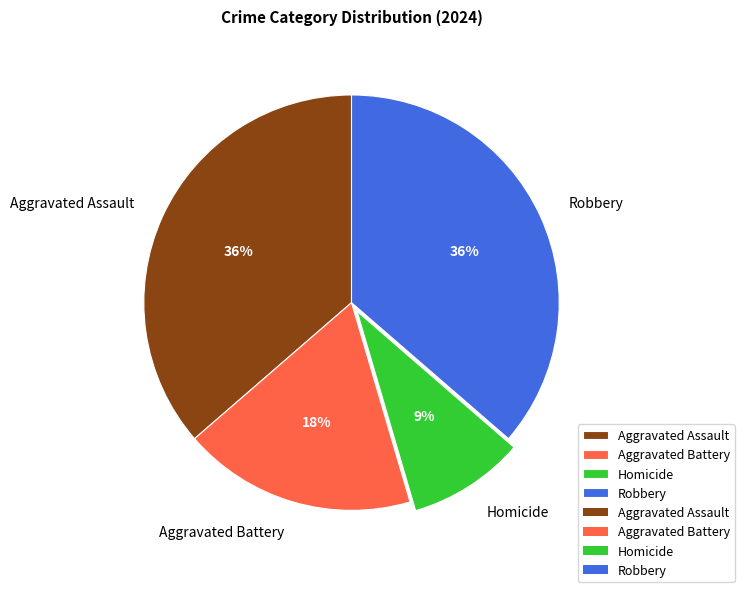

Does any single category account for the majority?

No